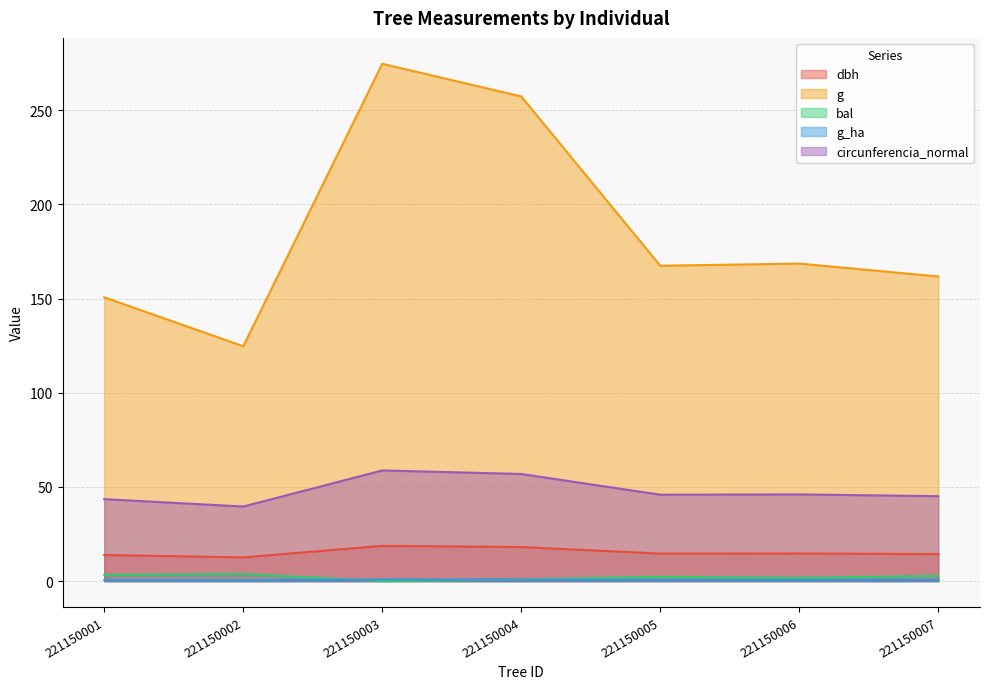

At 221150003, list the series in order from smallest to largest.

bal, g_ha, dbh, circunferencia_normal, g